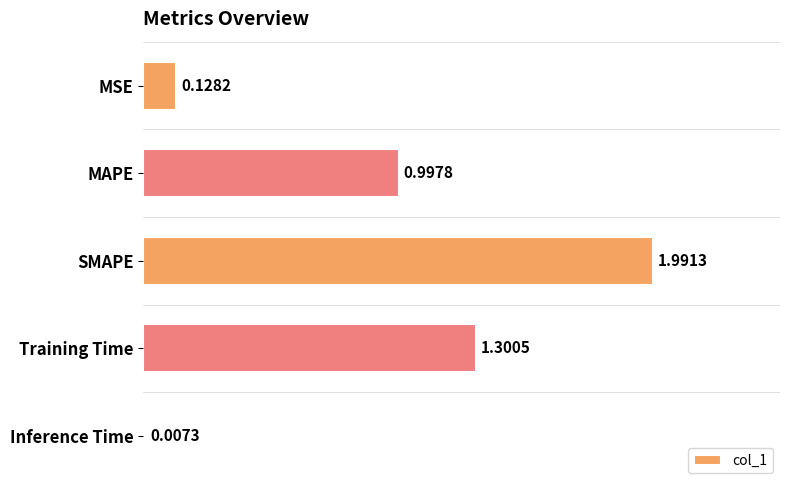

How many categories are shown in the chart?

5